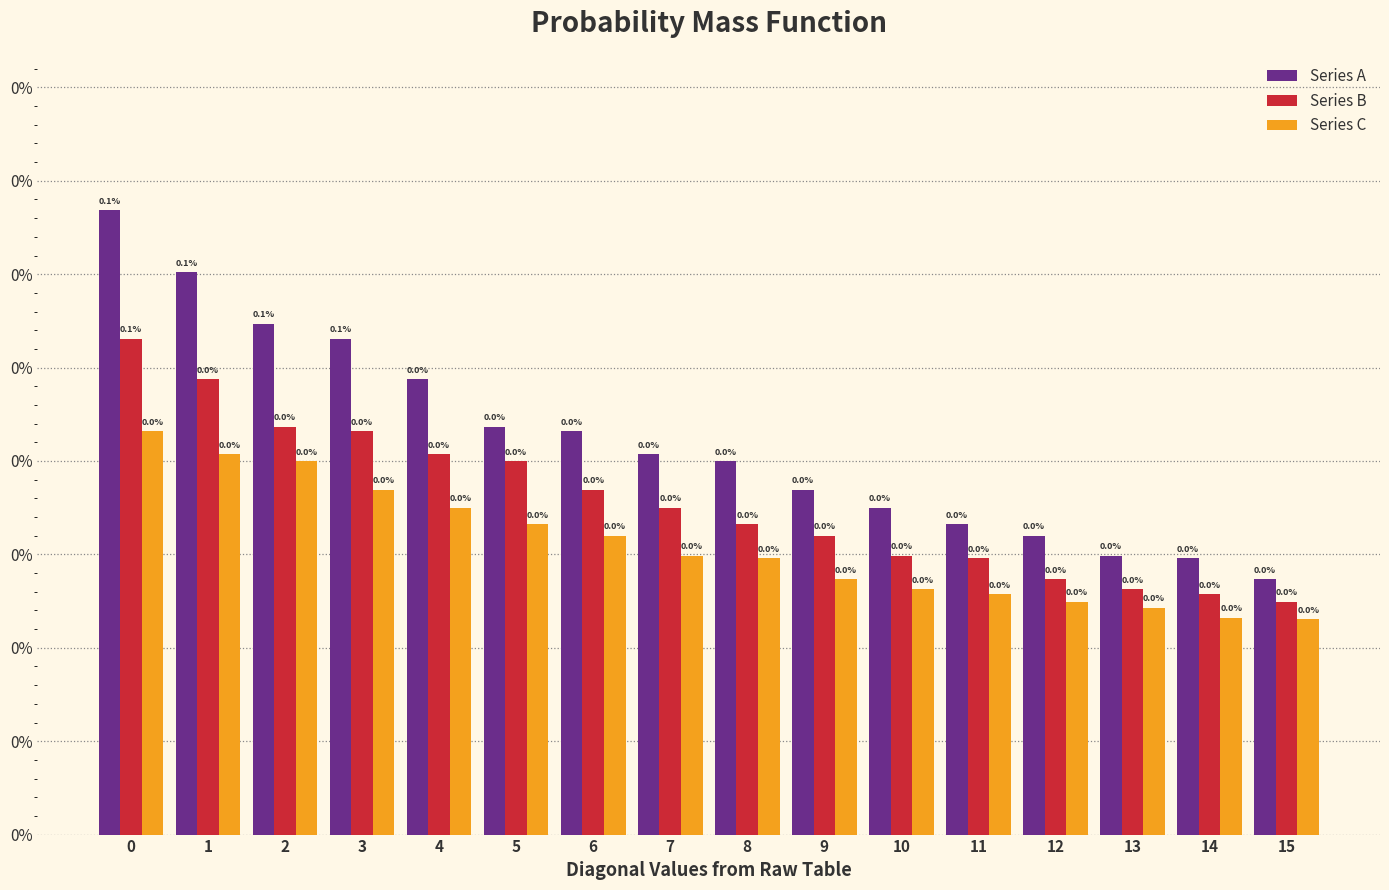

The Series B series shows 0.0 at 7. True or false?

False